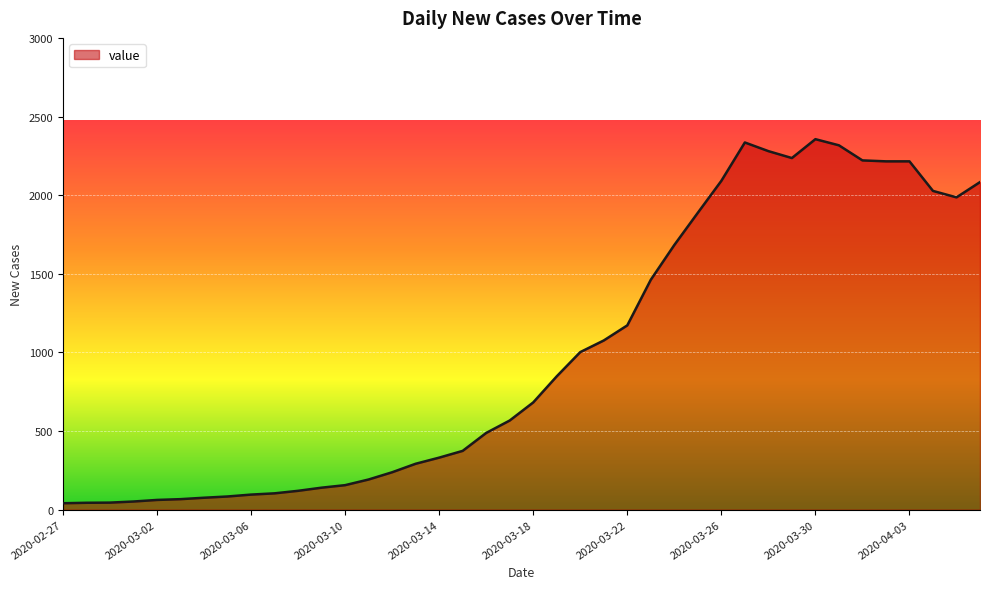

What is the difference between the maximum and minimum values?

2315